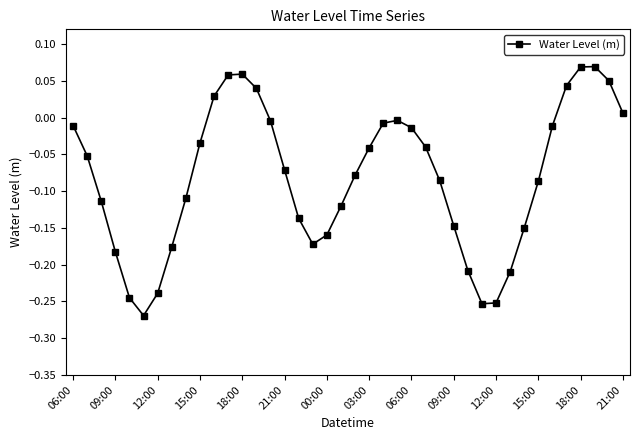

How many points are higher than both their immediate neighbors (excluding endpoints)?

3